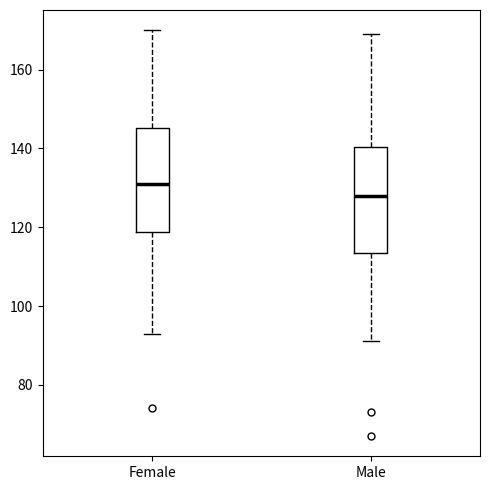

Which box has the lowest median line?

Male